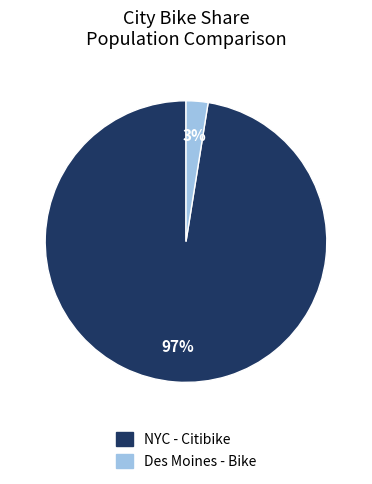

To the nearest percent, what percentage of the pie is Des Moines - Bike?

3%